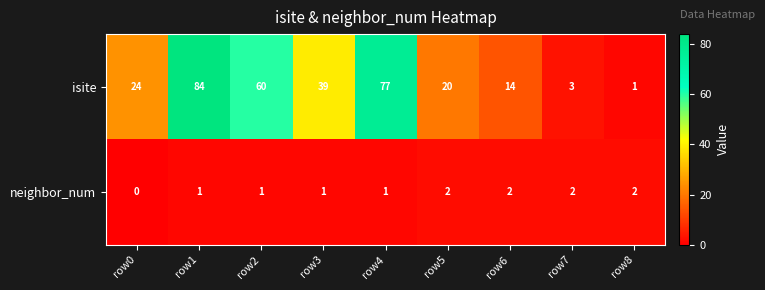

What is the difference between the highest and lowest values at row4?

76